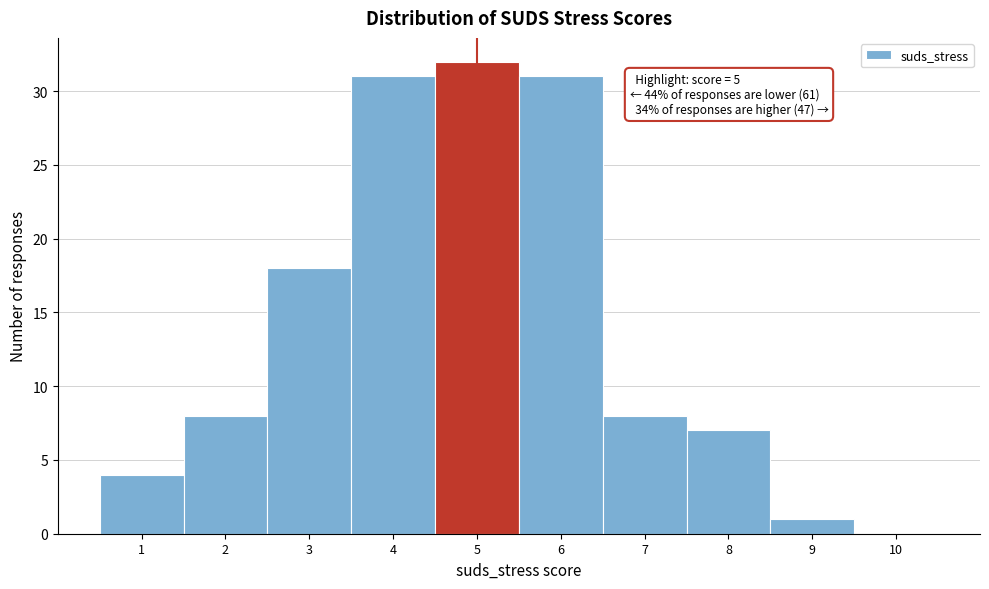

Reading left to right, list all the values displayed in this chart.

1=4	2=8	3=18	4=31	5=32	6=31	7=8	8=7	9=1	10=0